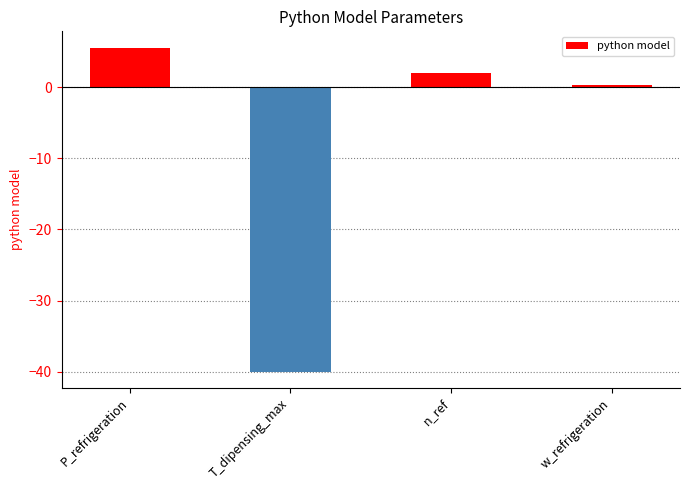

What is the sum of all values?

-32.0